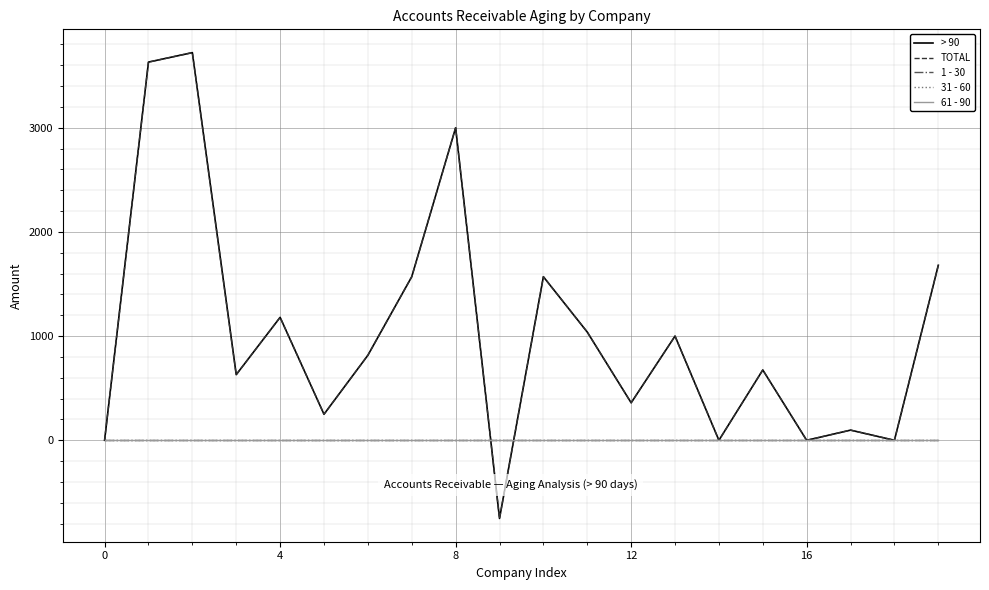

At how many categories does at least one series exceed 1628?

4